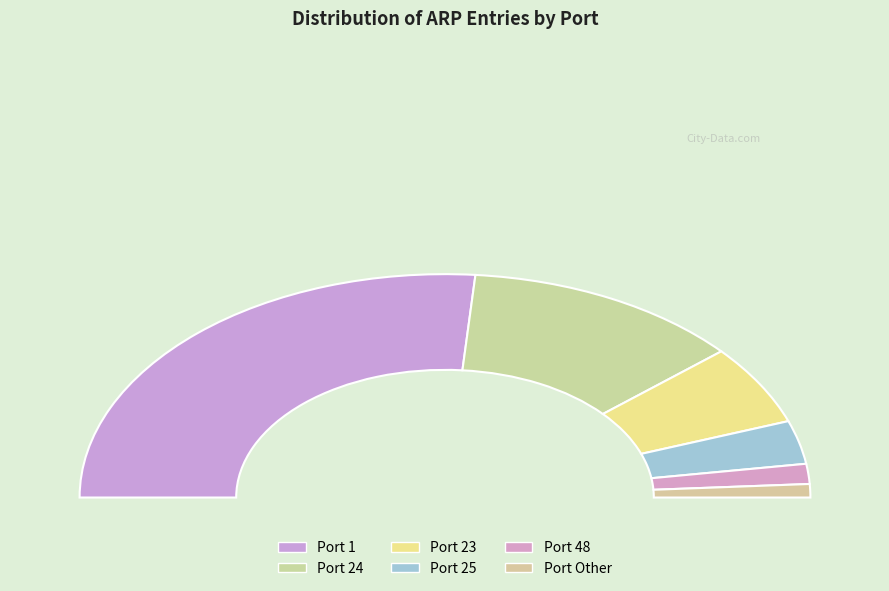

Which slice represents more than half of the pie?

1